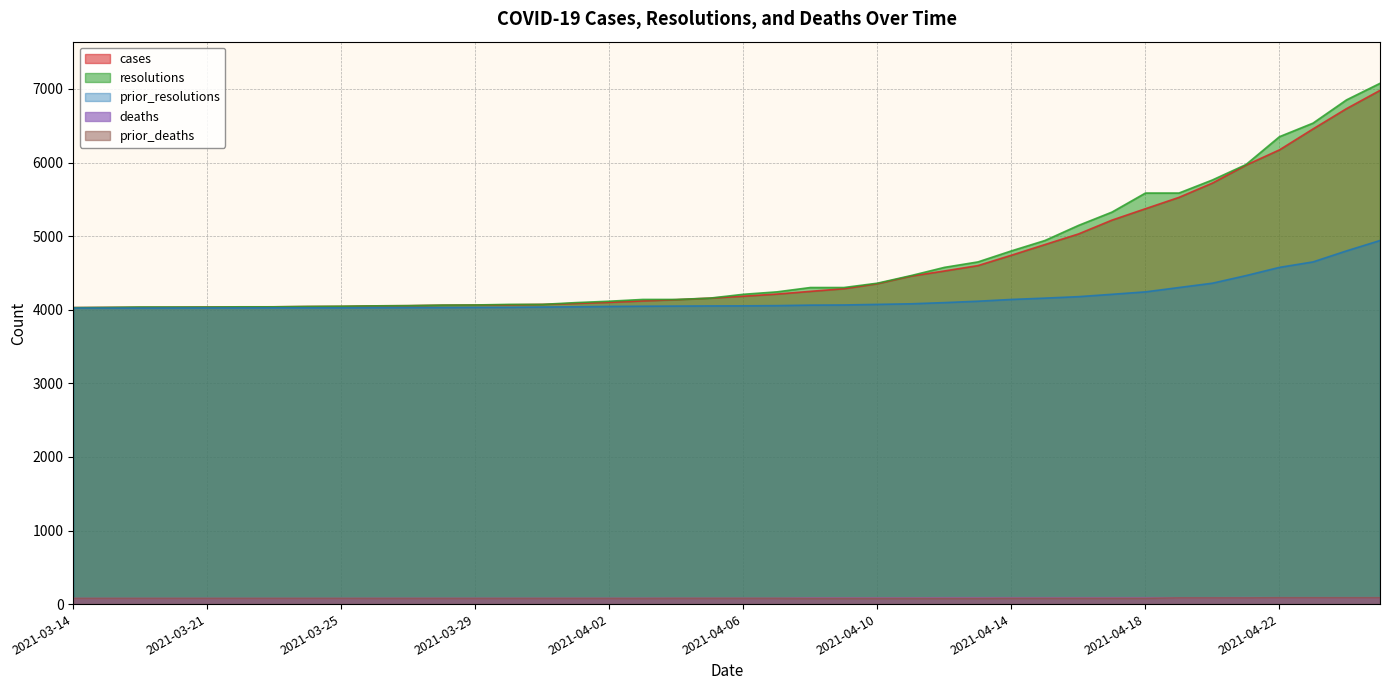

True or false: prior_deaths has more than 1 points higher than both neighbors.

False